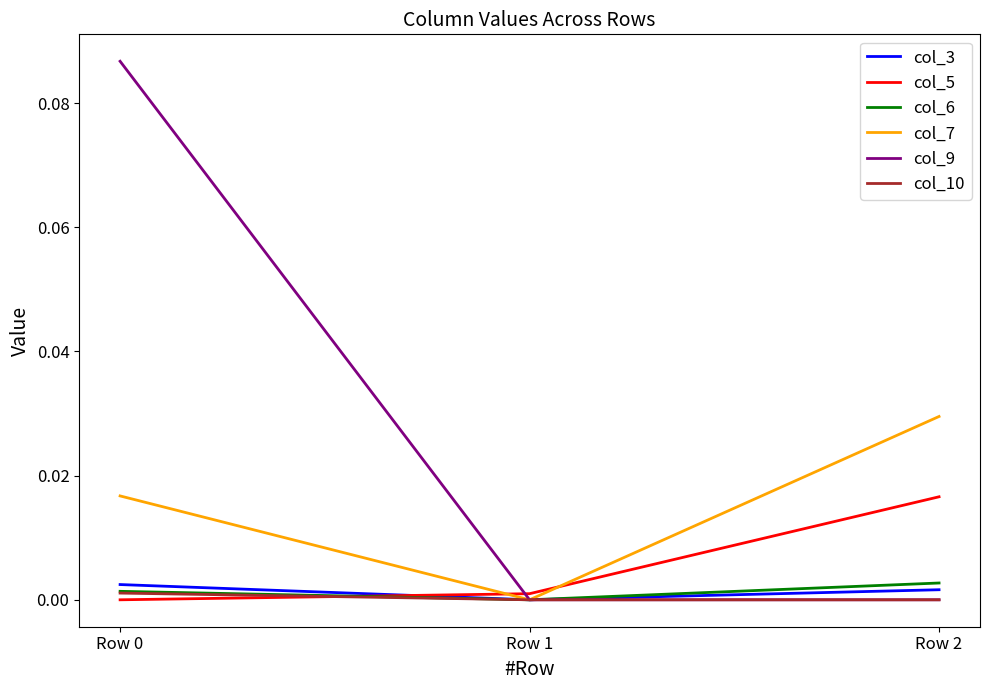

True or false: col_10 has a value of -0.0 at Row 1.

True